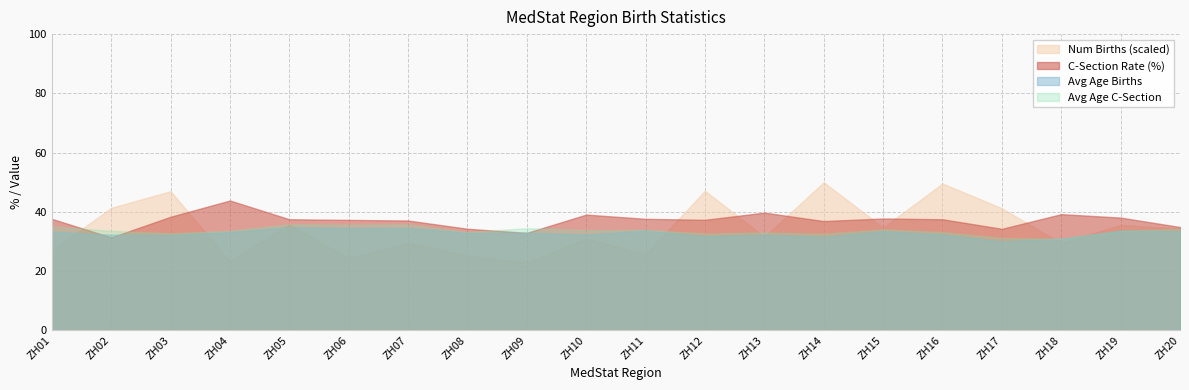

What is the lowest value of the Avg Age Births series?

30.0